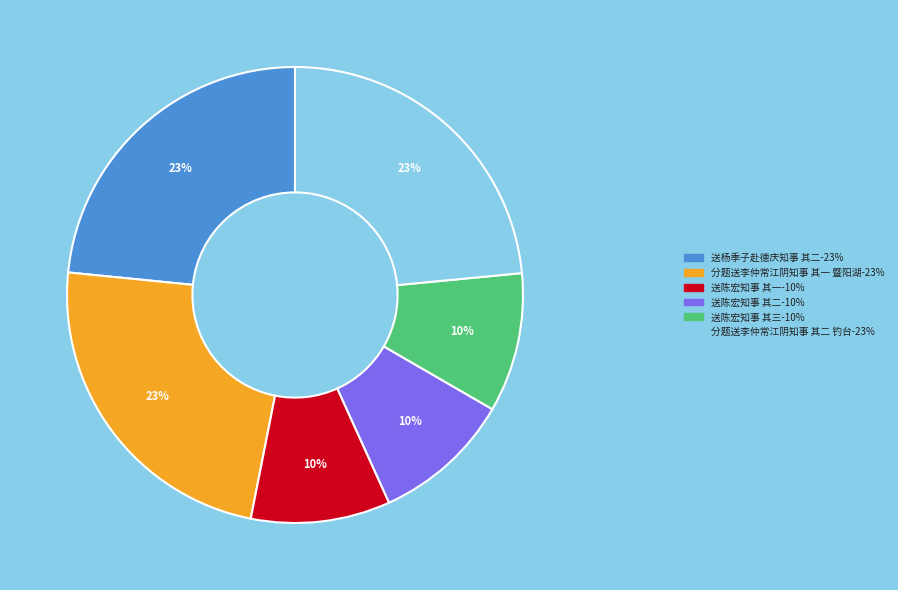

Combined, do 送陈宏知事 其一 and 分题送李仲常江阴知事 其二 钓台 account for over 50%?

No